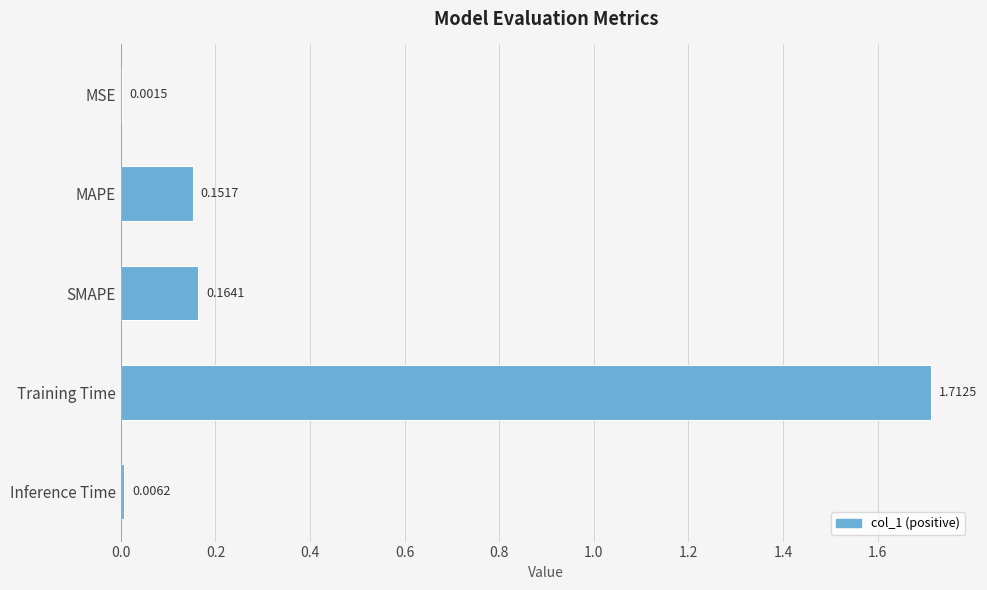

Where is the data nearest to the value 0?

MSE